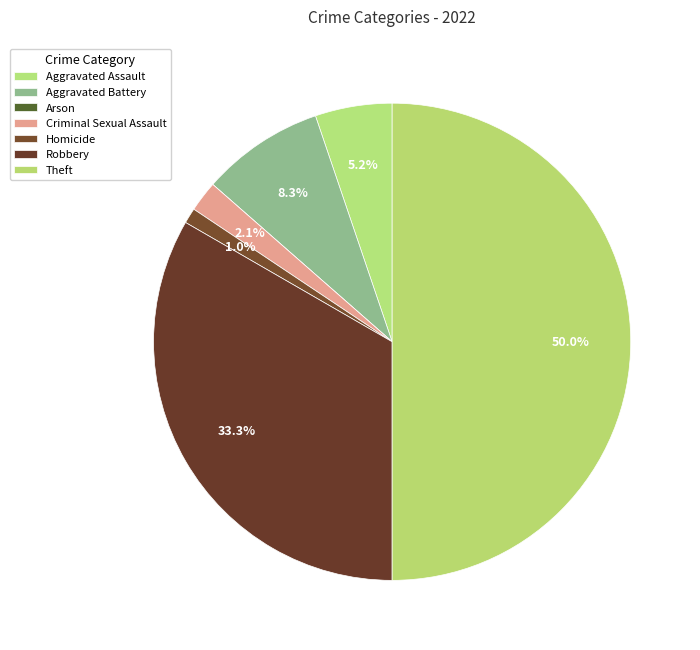

Do Arson and Homicide together represent more than half of the pie?

No